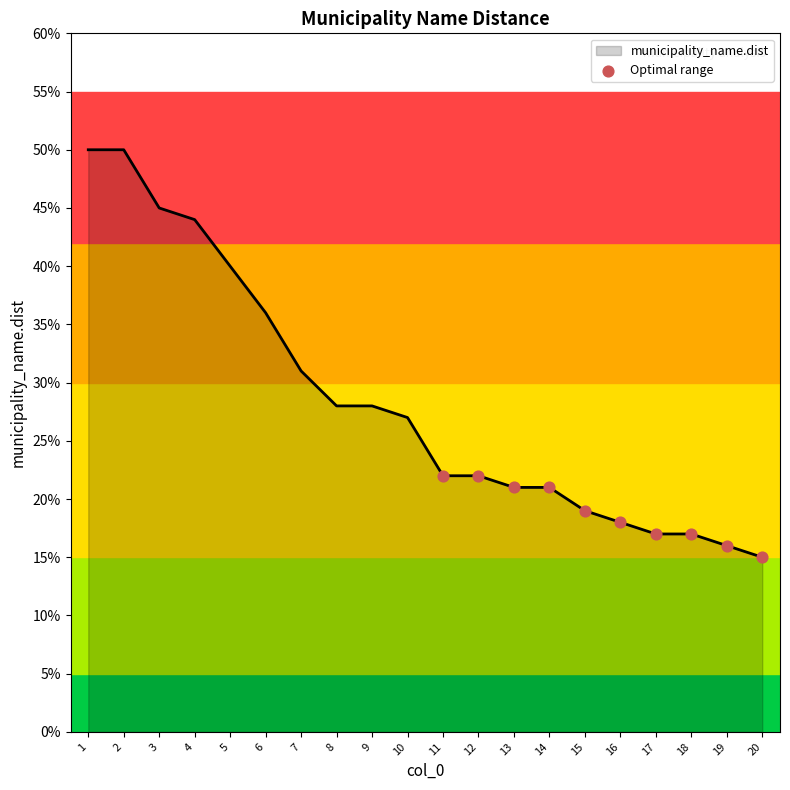

Is this an area chart (filled region under the line)?

Yes